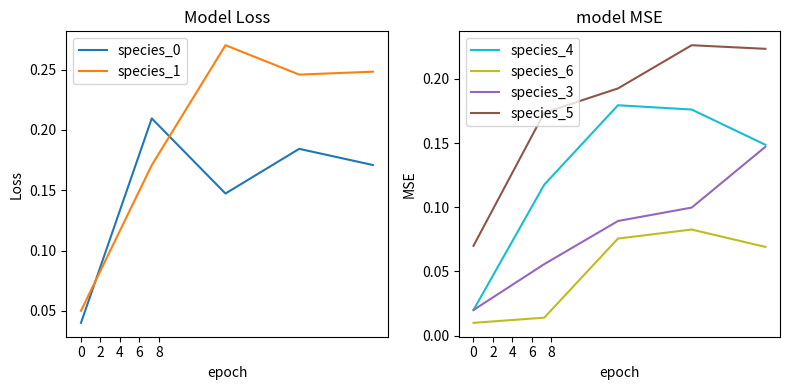

True or false: species_6 and species_5 intersect in this chart.

False